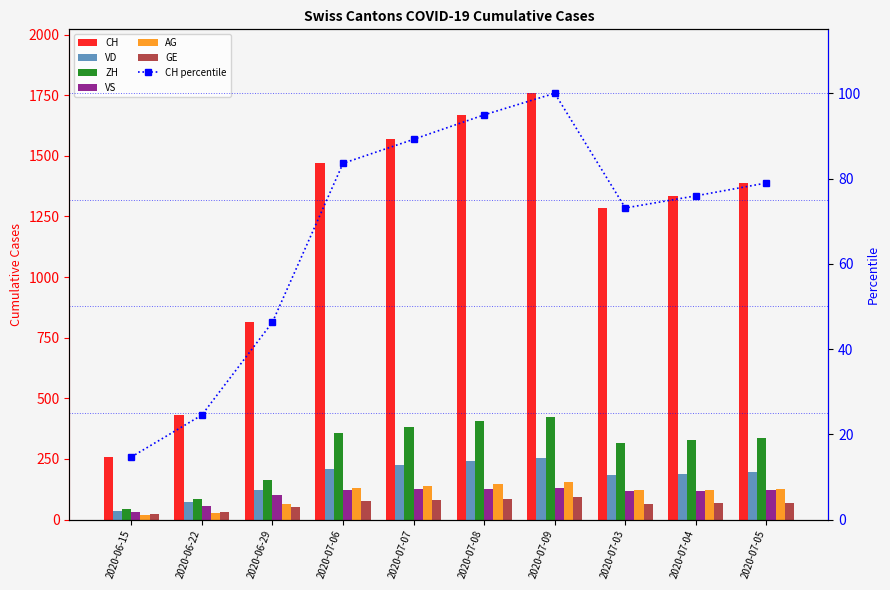

List the series in order of their peak value, highest first.

CH, ZH, VD, AG, VS, GE